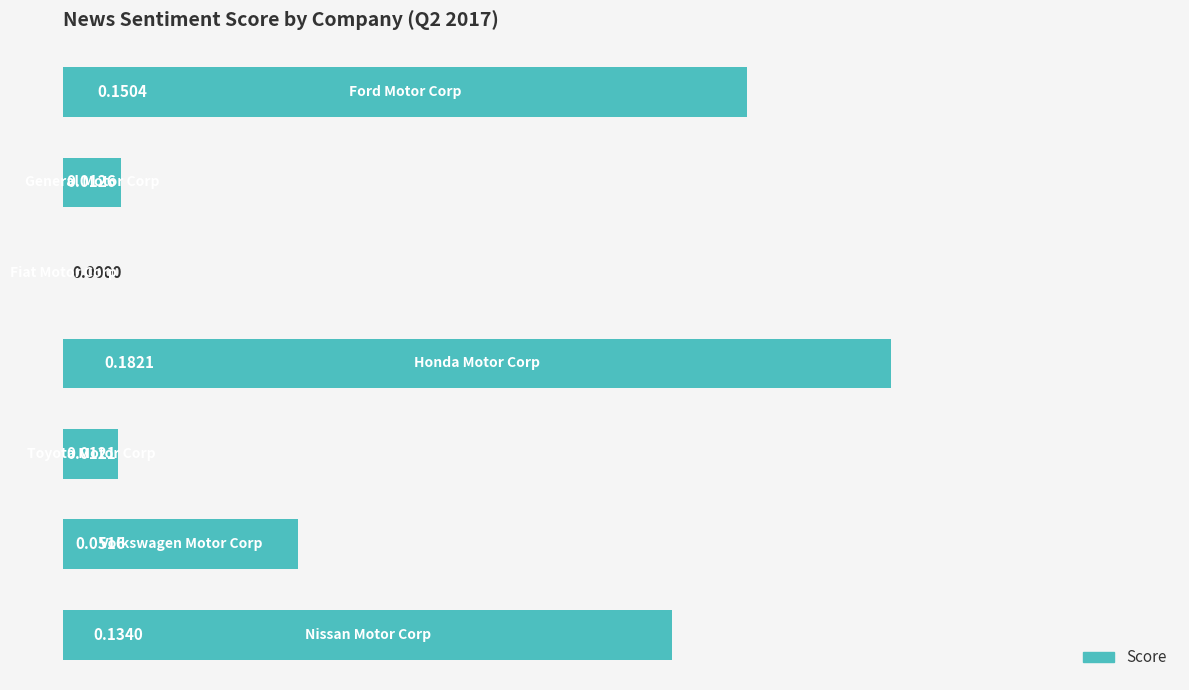

What is the sum of all values?

0.5